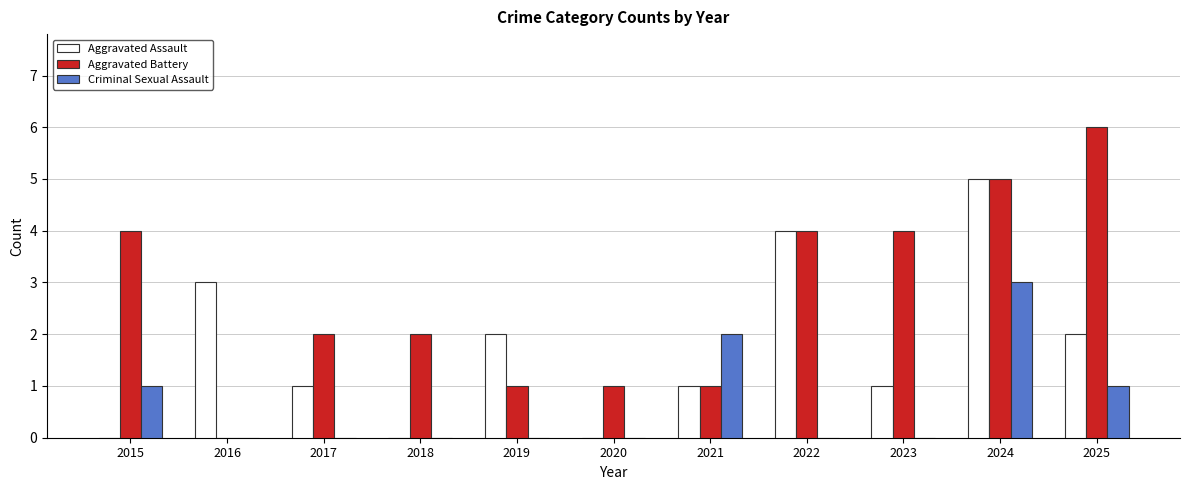

Is it true that Criminal Sexual Assault equals 2 at 2024?

False